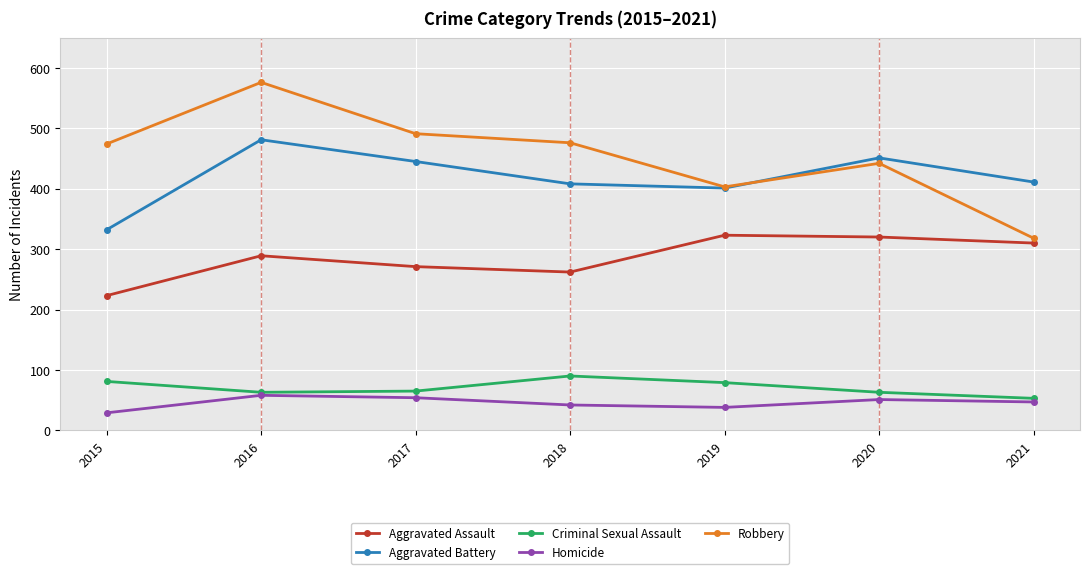

At which category is the sum across all series the highest?

2016